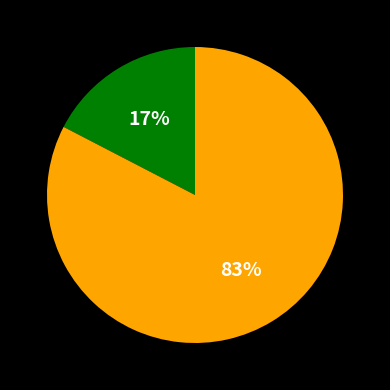

To the nearest percent, what is the average slice percentage?

50%